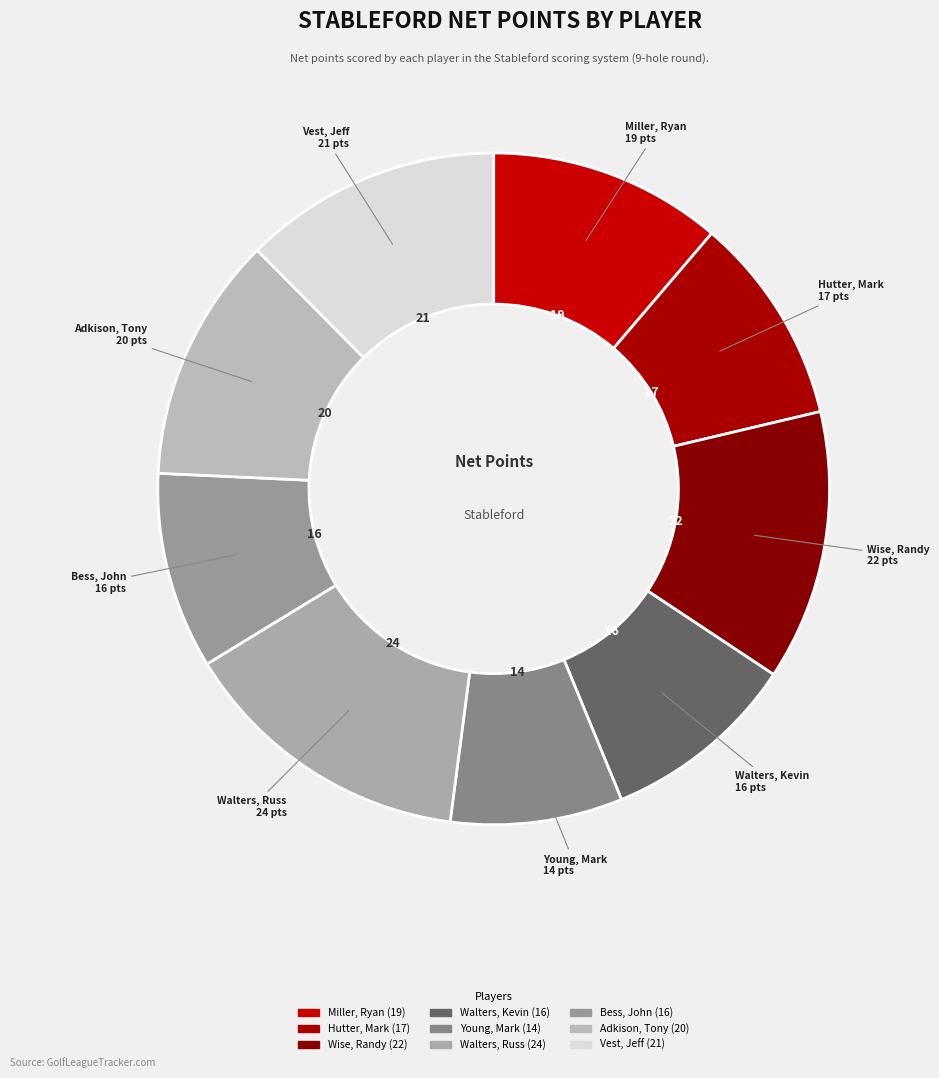

Is there any slice that represents more than half of the pie?

No